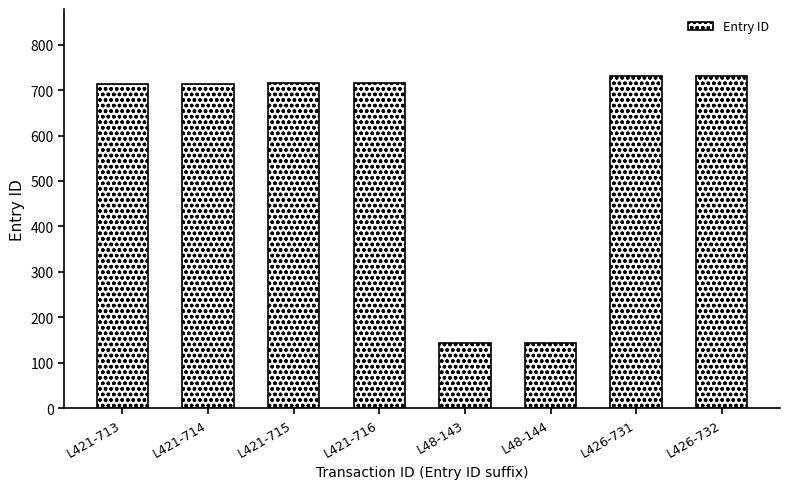

True or false: the data shows 144 at L48-144.

True